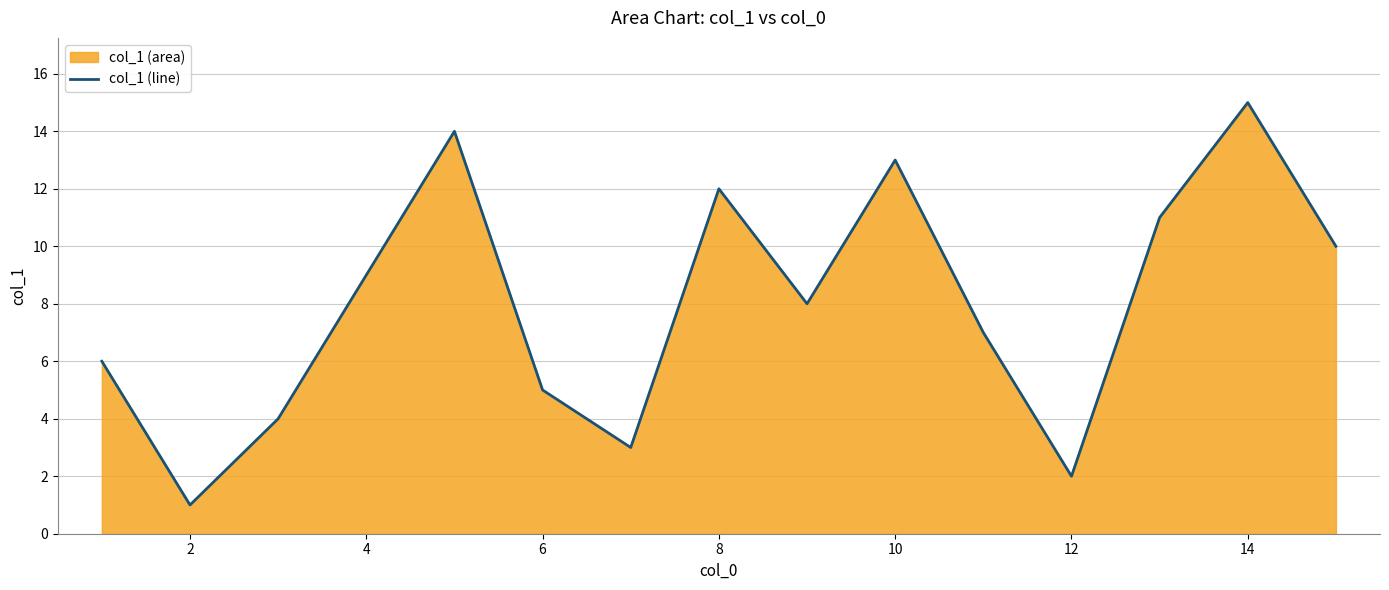

Reading right to left, transcribe all the data shown in this chart.

10	15	11	2	7	13	8	12	3	5	14	9	4	1	6